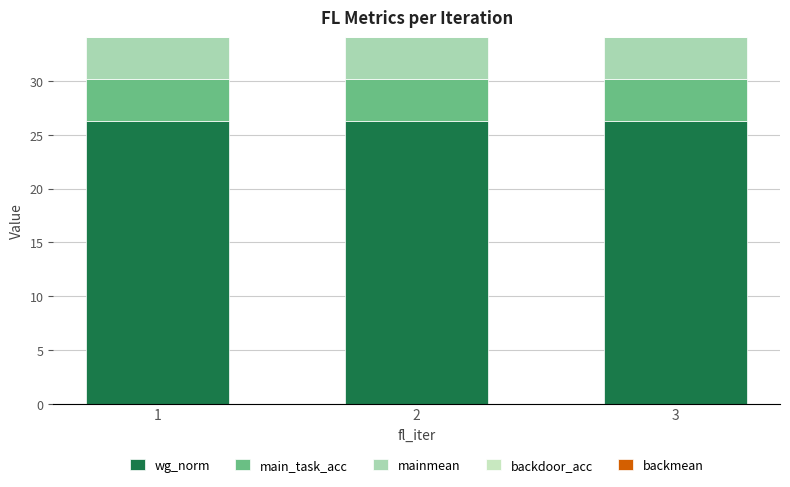

List the series in order of their peak value, lowest first.

backdoor_acc, backmean, main_task_acc, mainmean, wg_norm